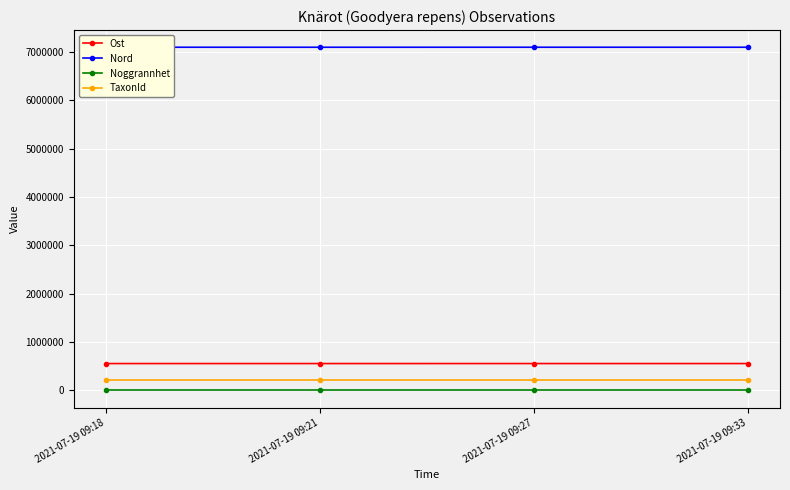

Is it true that Nord equals 7100121.2 at 2021-07-19 09:27?

True